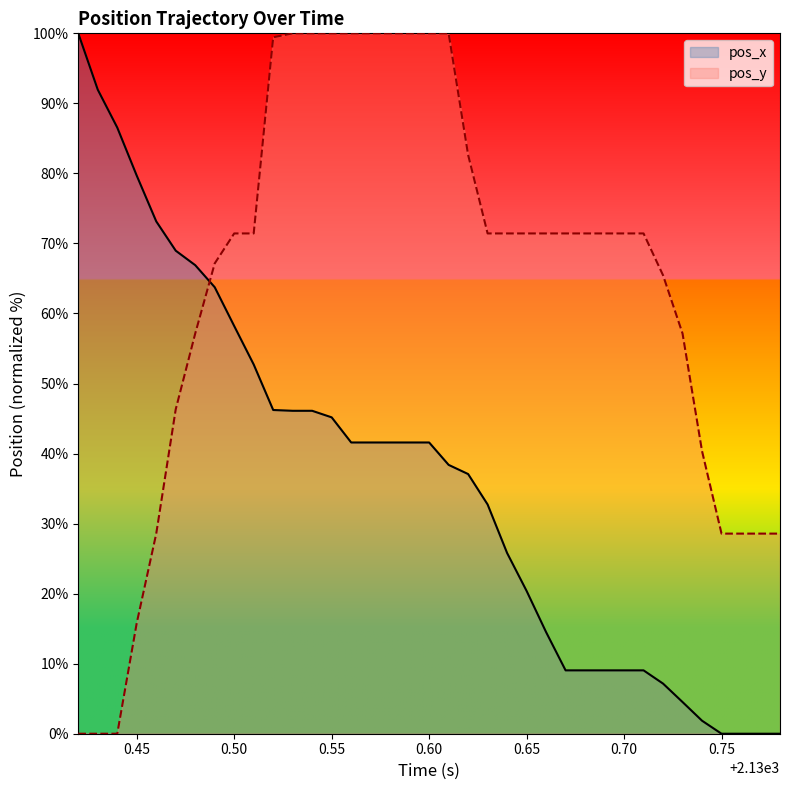

What is the highest value of the pos_x series?

100.0